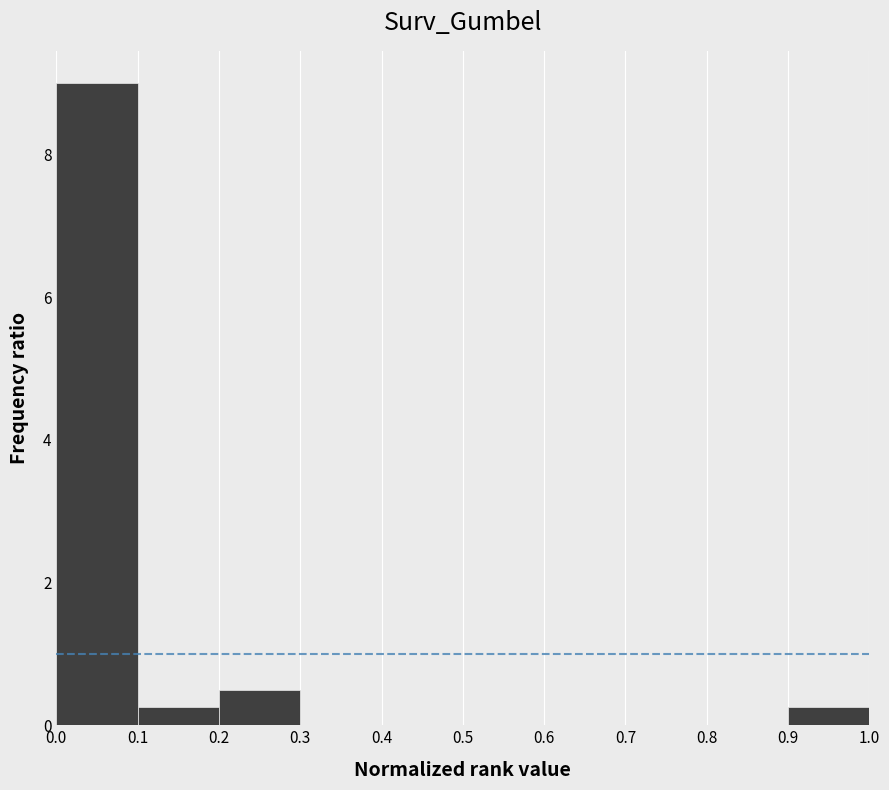

What is the height of the bar covering 0.0 to 0.1 on the x-axis? The values are not printed on the chart, so give them approximately, as read against the axis.

9.0